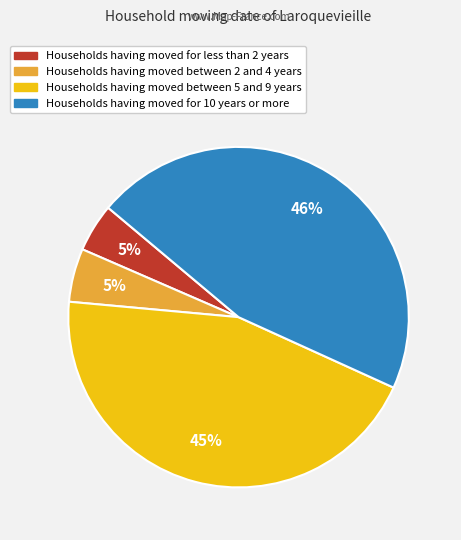

The Households having moved for 10 years or more slice represents 46% of the pie. True or false?

True